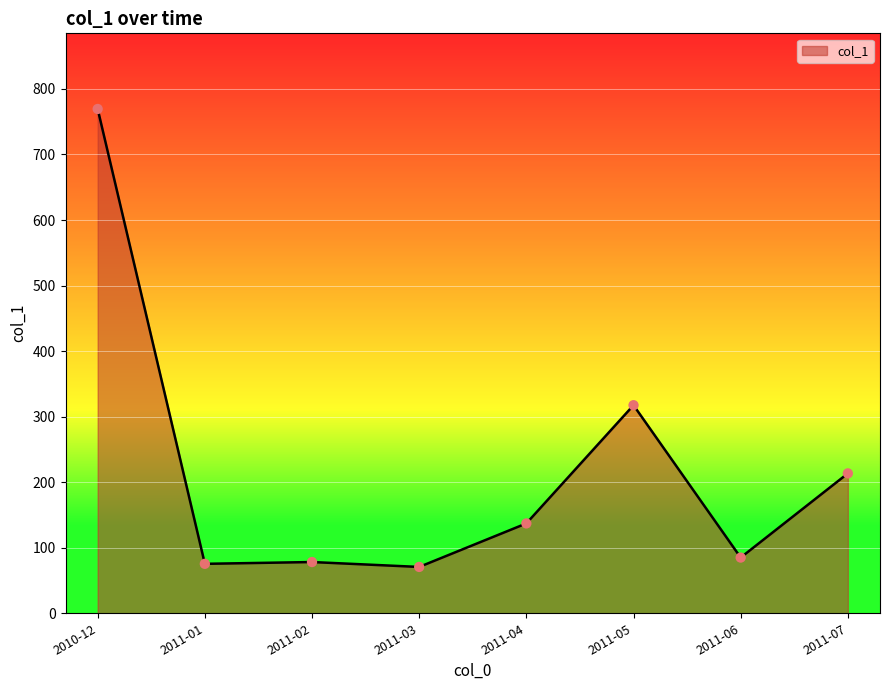

Approximately how many times larger is the value at 2011-01 compared to 2011-07?

0.4